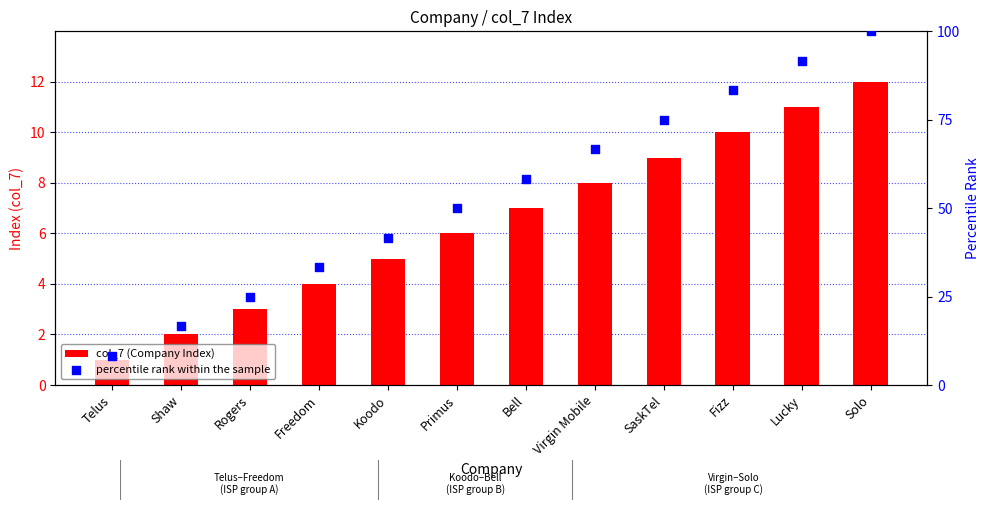

Is the value of percentile rank within the sample at Rogers greater than the value of col_7 (Company Index) at Fizz?

Yes